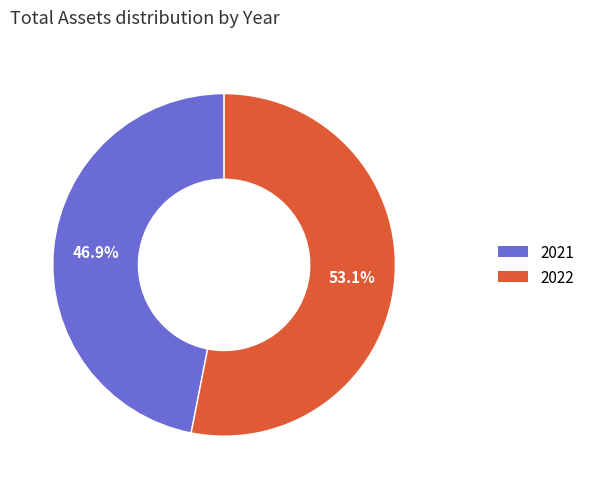

Rank the categories by value from lowest to highest.

2021, 2022